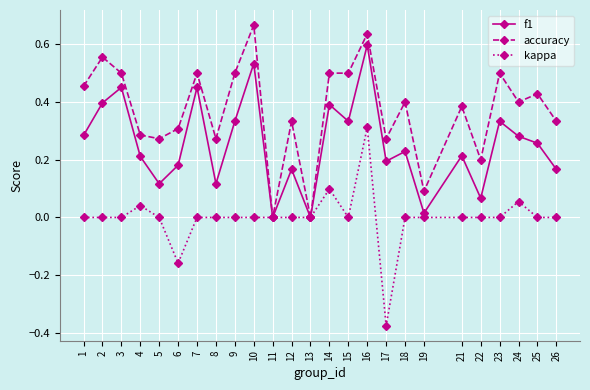

At which label does kappa reach its minimum?

17